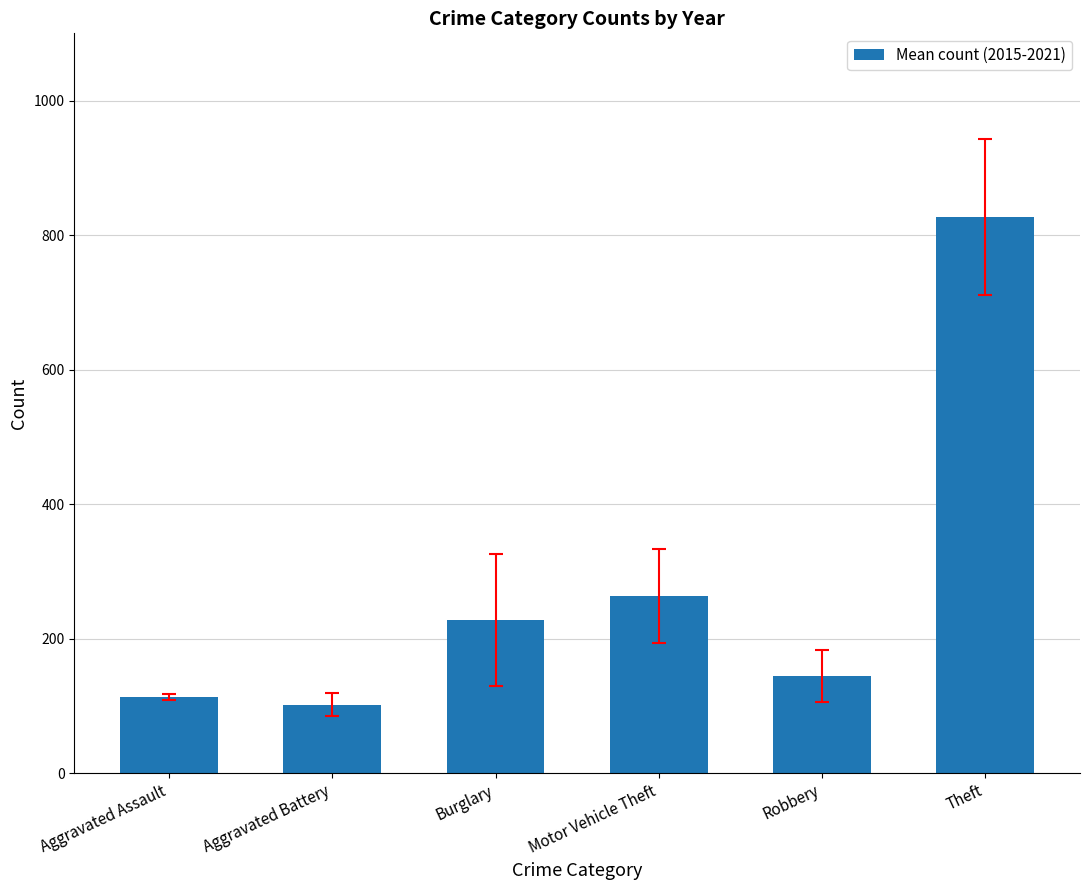

What is the sum of the values at Robbery and Burglary?

372.0